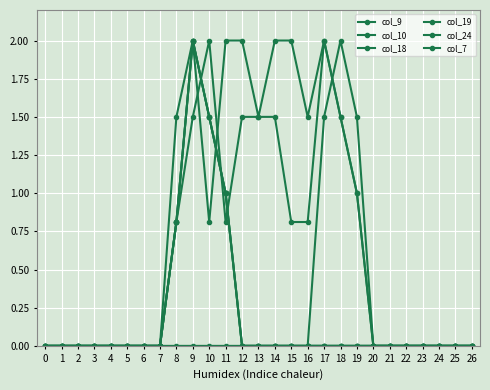

Between 3 and 26, which series saw the biggest shift?

col_9